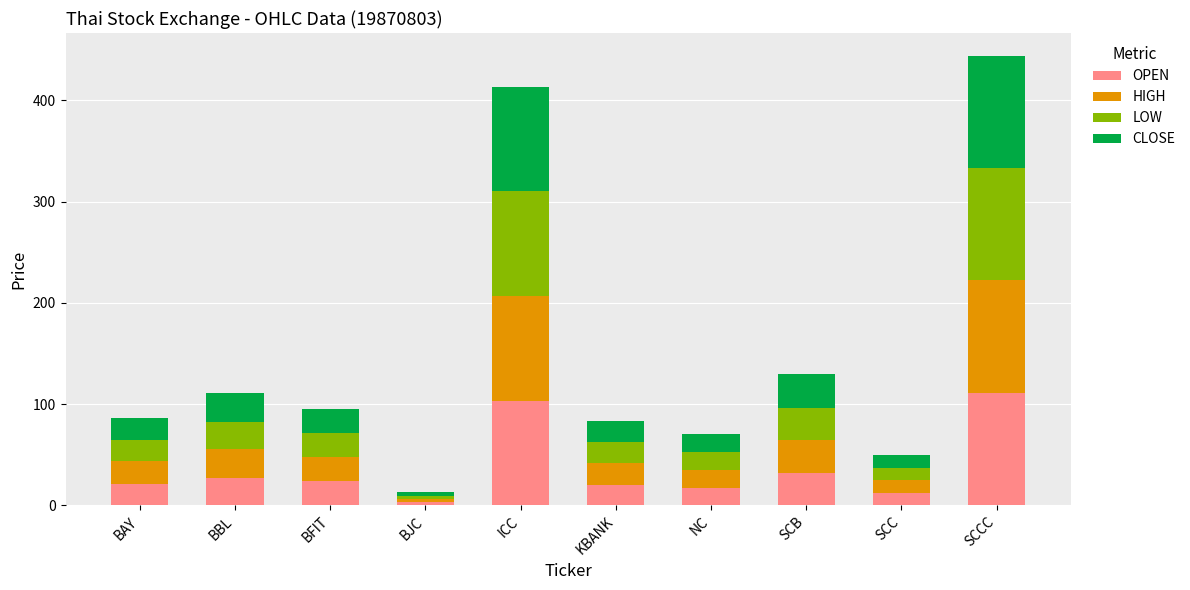

What is the highest value of the OPEN series?

111.1